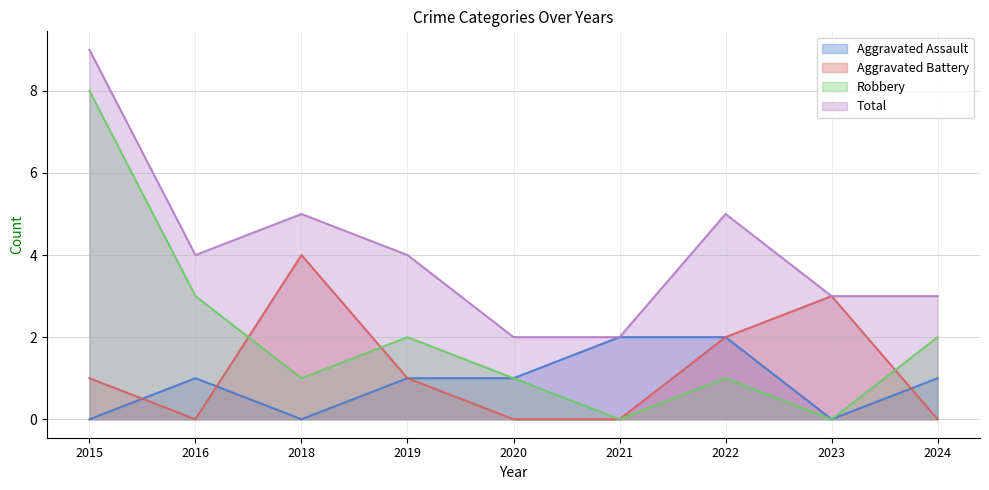

Where is the first local minimum for Robbery?

2018